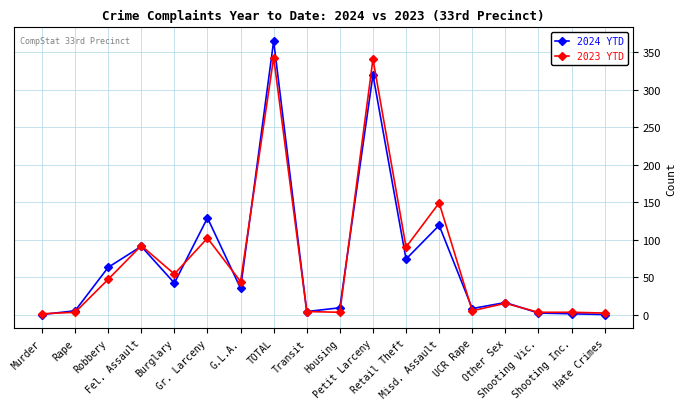

List the series in order of their peak value, highest first.

2024 YTD, 2023 YTD